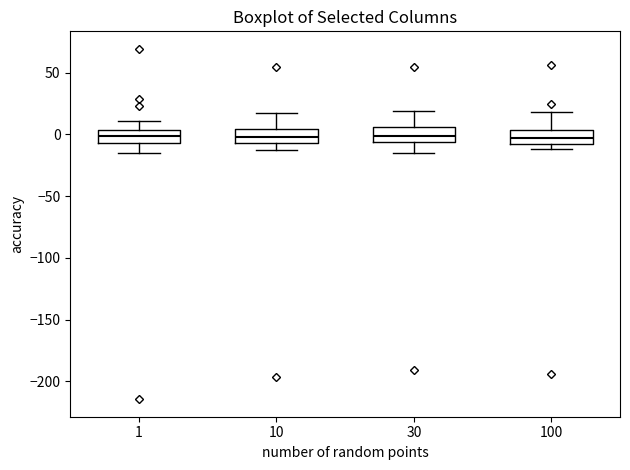

Reading left to right, transcribe this box plot: for each box, give where its median line is, the range the box spans, and where its two whiskers end, as read against the y-axis. The values are not printed on the chart, so give them approximately, as read against the axis.

1: median 0, box -5 to 5, whiskers -15 to 10
10: median 0, box -5 to 5, whiskers -15 to 15
30: median 0, box -5 to 5, whiskers -15 to 20
100: median -5, box -10 to 5, whiskers -10 (just below the box's lower edge) to 20